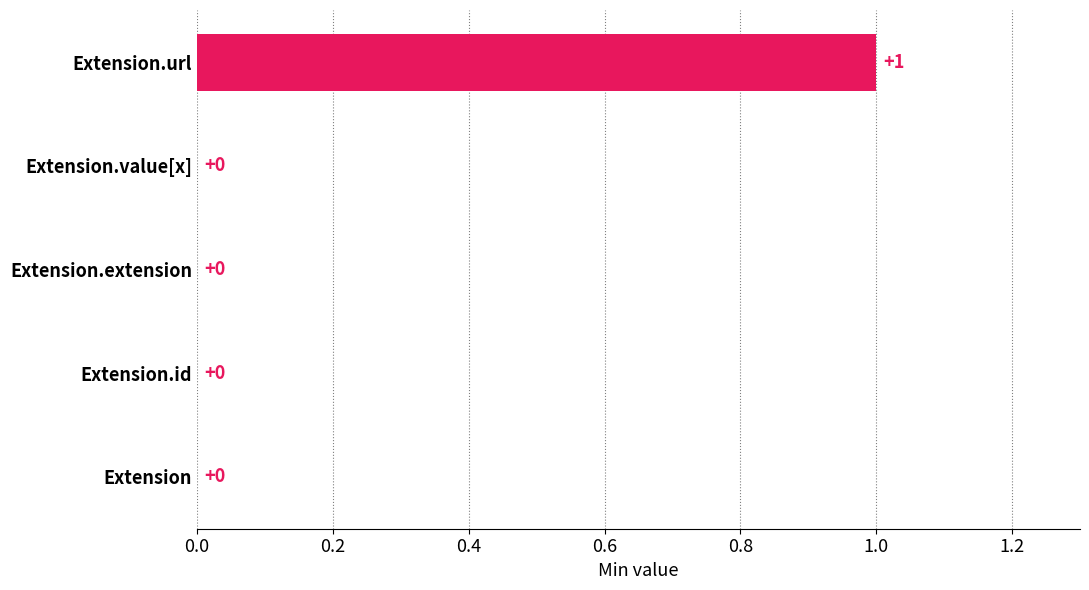

How many values are between 0 and 1?

5